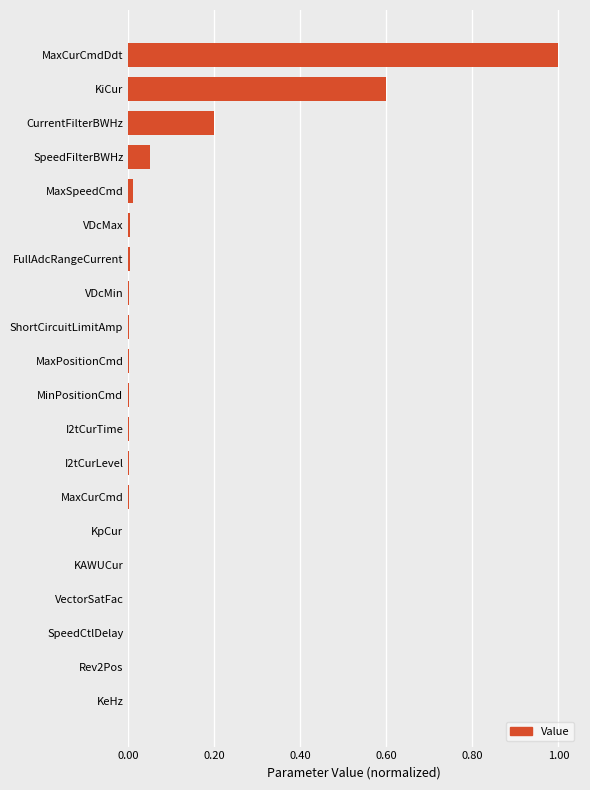

Is it true that the value at KeHz is 0.5?

False